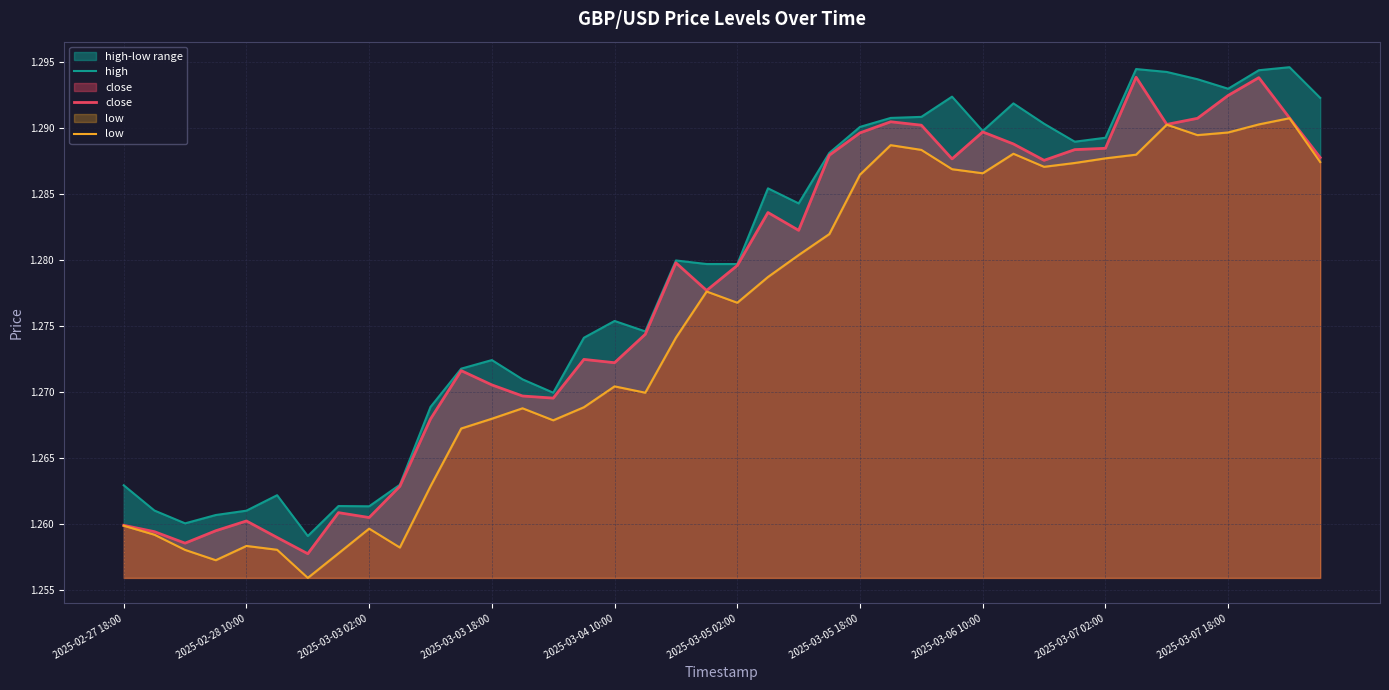

Is it true that close equals 1.7 at 2025-03-05 02:00?

False